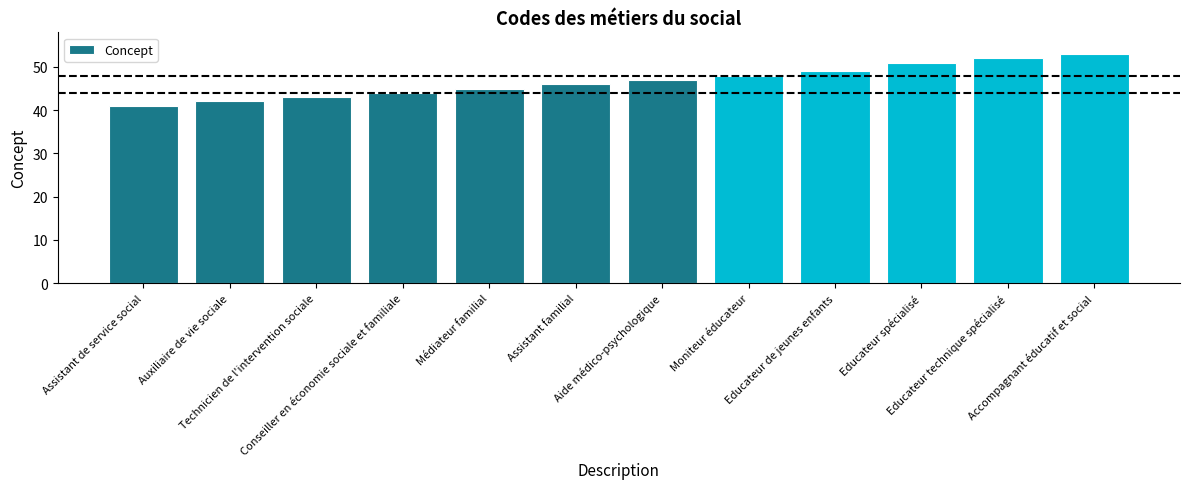

Approximately how many times larger is the value at Assistant de service social compared to Moniteur éducateur?

0.9